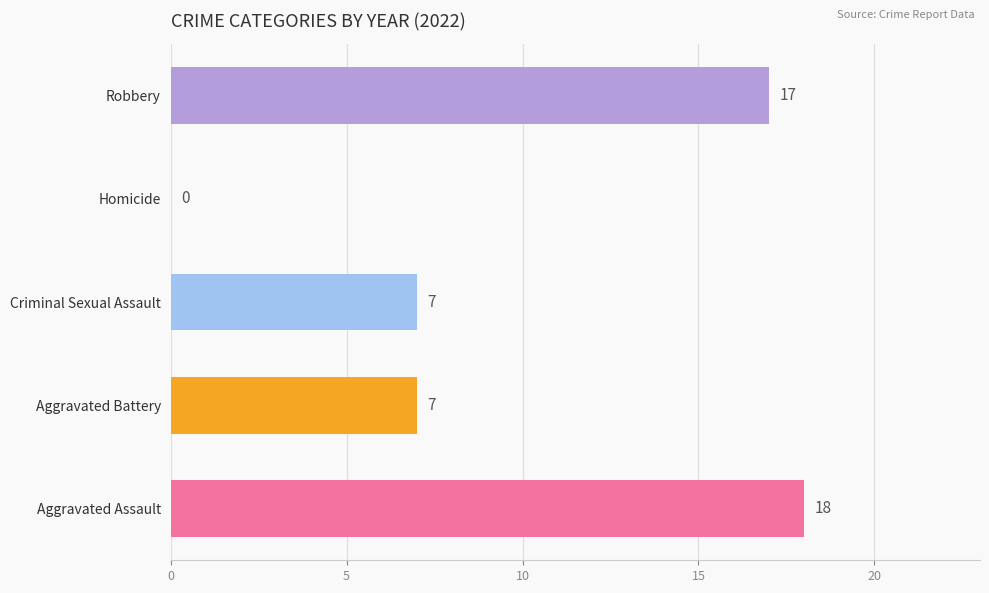

How many bars are there in each group?

5